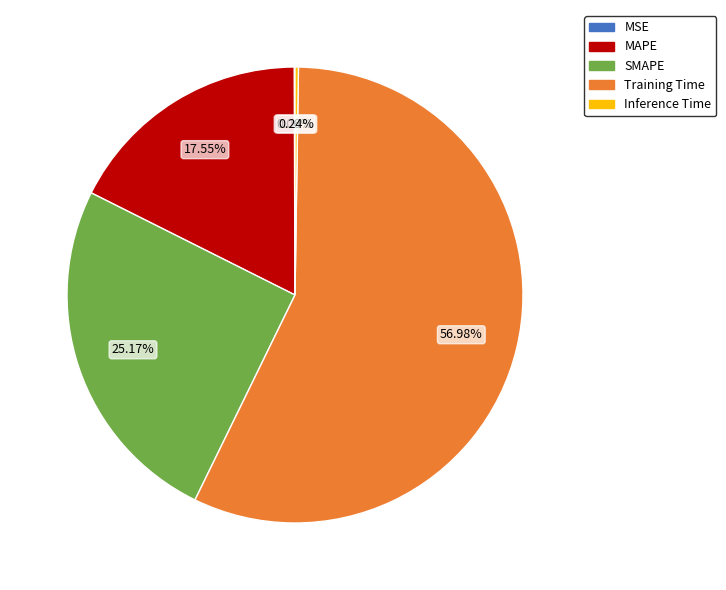

Is Training Time the majority of the pie?

Yes